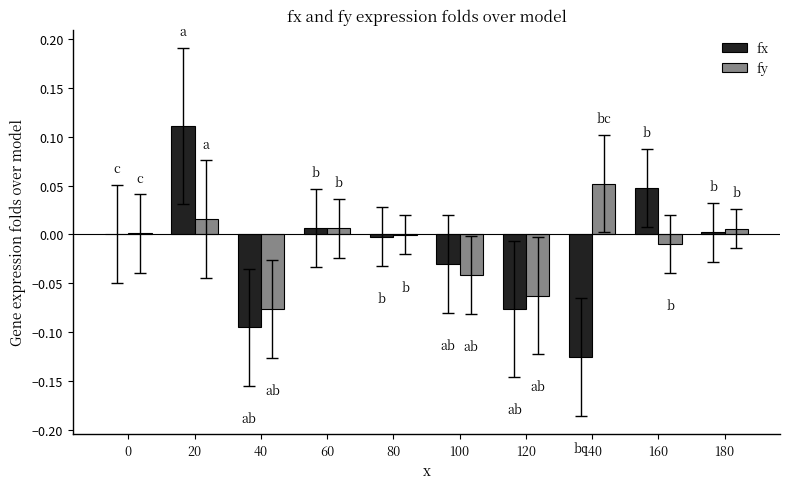

At which label does fx reach its peak?

20